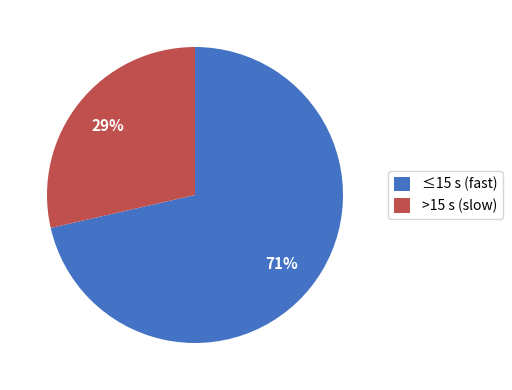

Rank the categories by value from lowest to highest.

>15 s (slow), ≤15 s (fast)